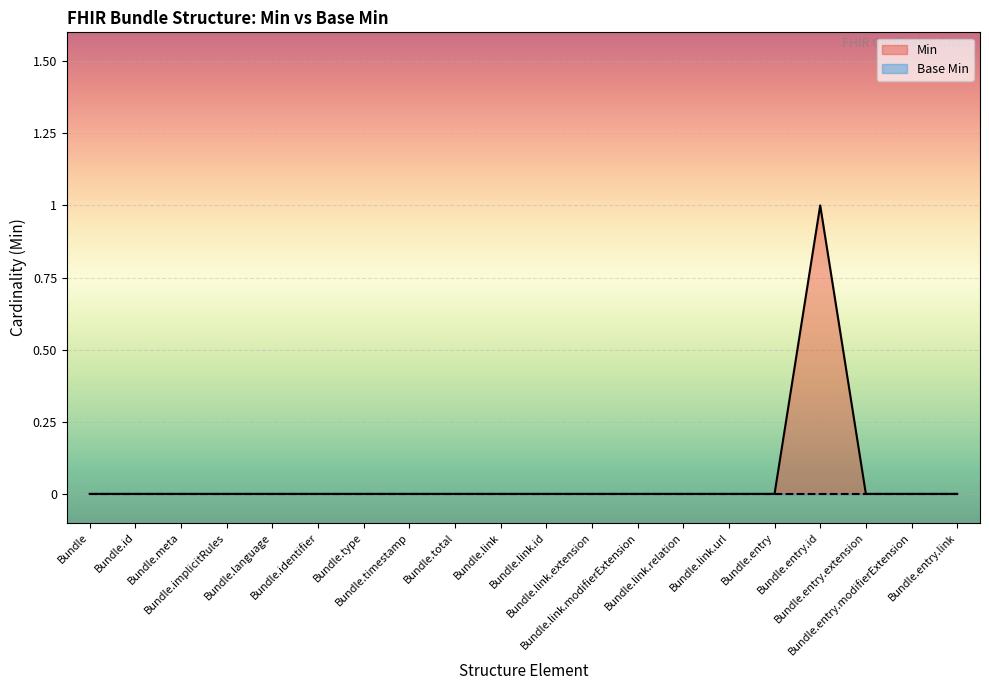

Between Bundle and Bundle.entry.id, which is larger?

Bundle.entry.id